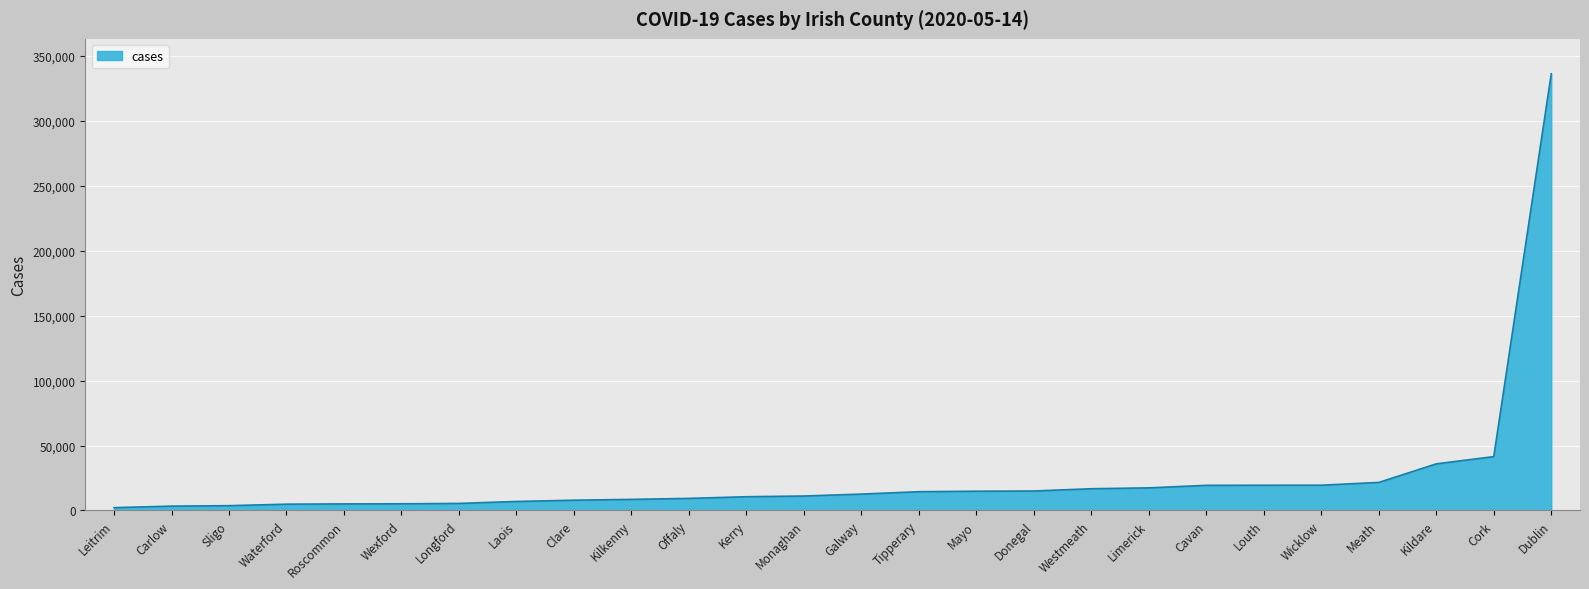

What is the sum of all values?

669314